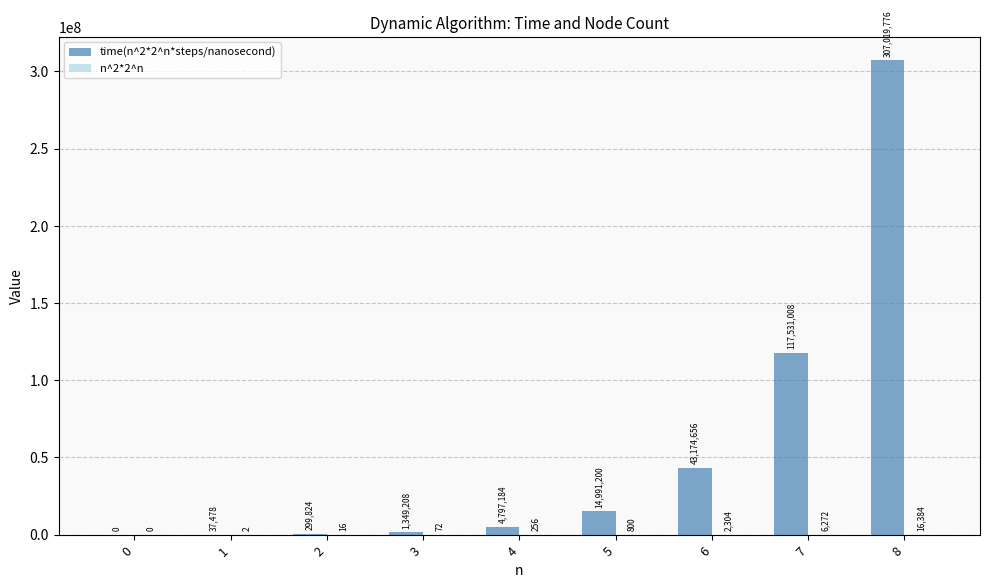

At which category does the chart reach its peak across all series?

8